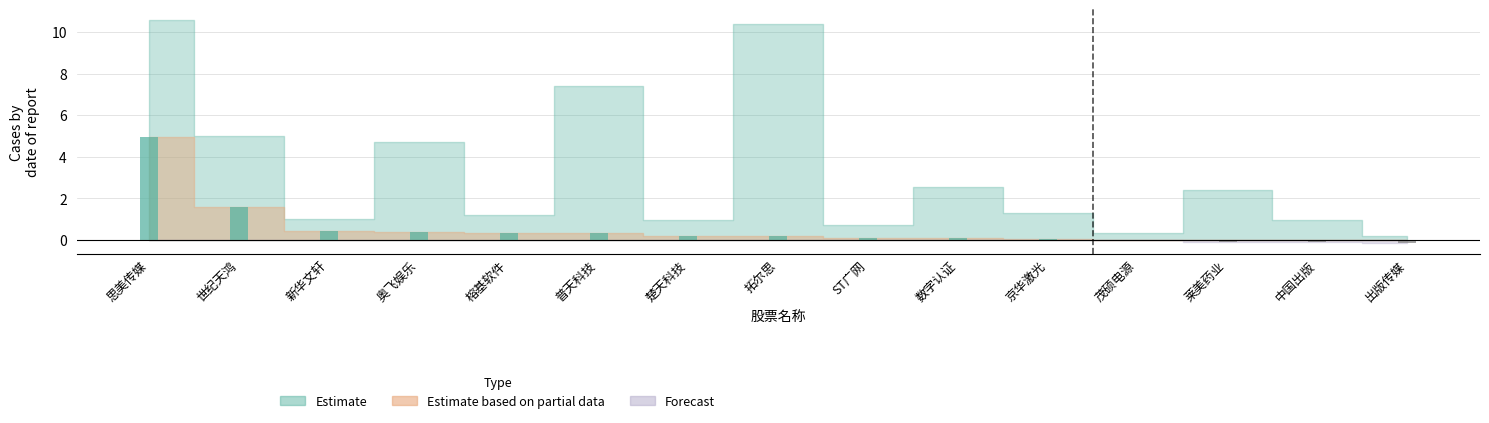

At which label is the value closest to 2?

世纪天鸿